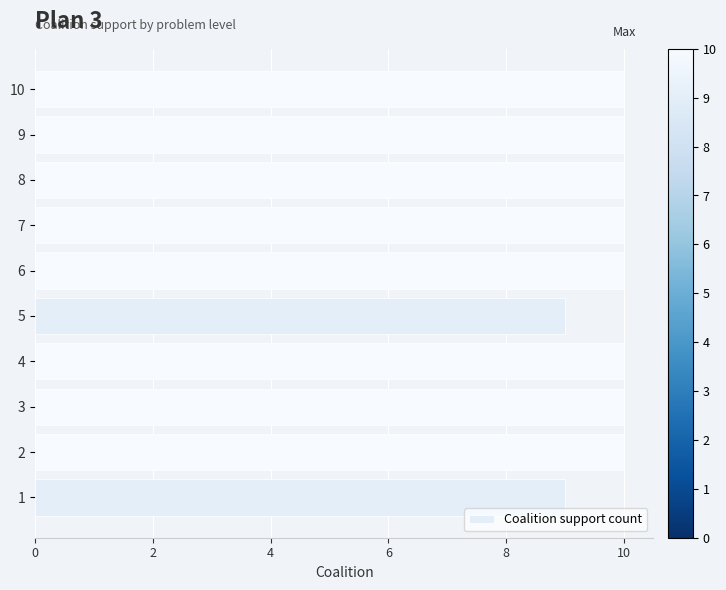

What is the sum of the values at 7 and 8?

20